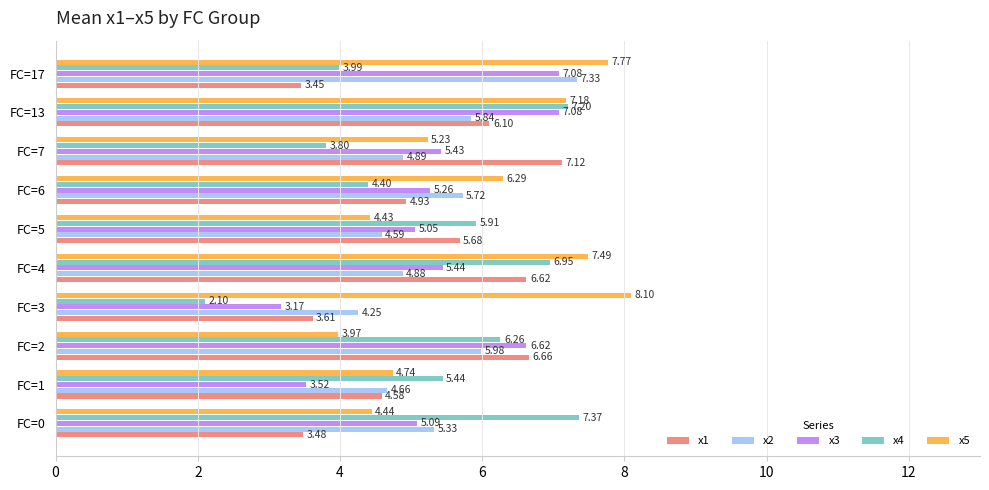

Rank the categories by x4 value from highest to lowest.

FC=0, FC=13, FC=4, FC=2, FC=5, FC=1, FC=6, FC=17, FC=7, FC=3